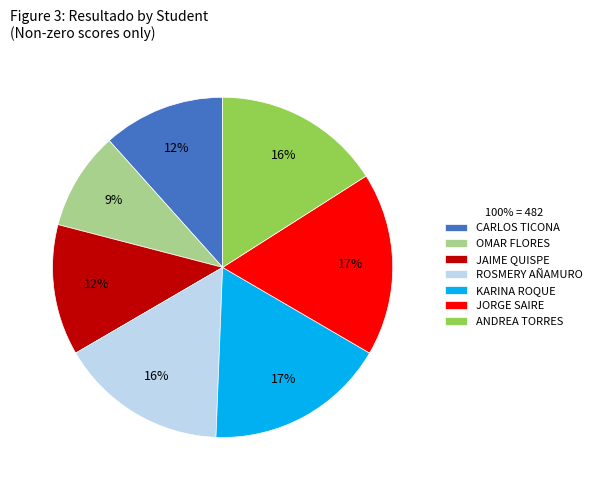

To the nearest percent, what is the difference between the largest and smallest slice percentages?

8%